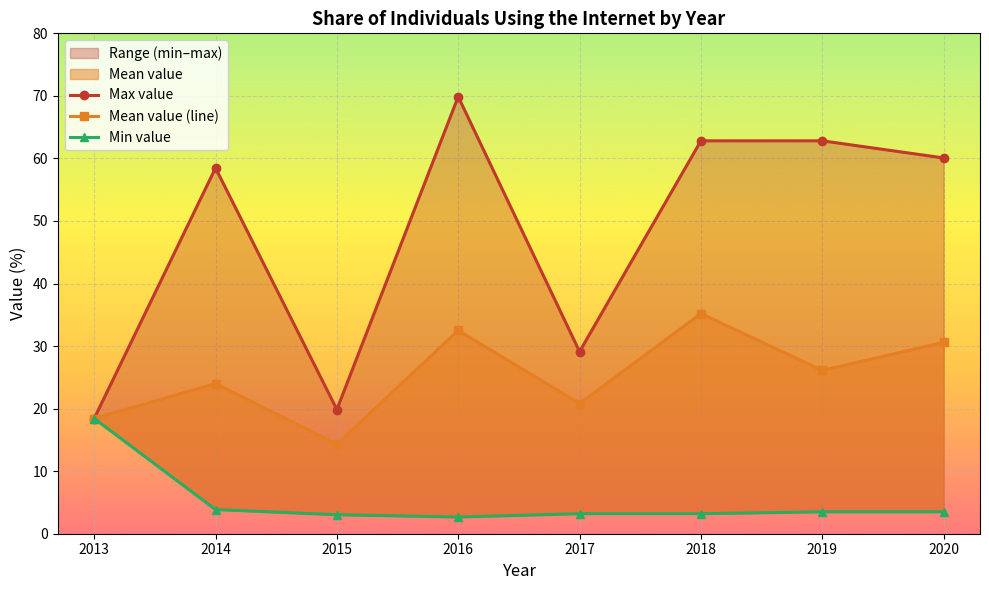

Where is the first local maximum for Max value?

2014